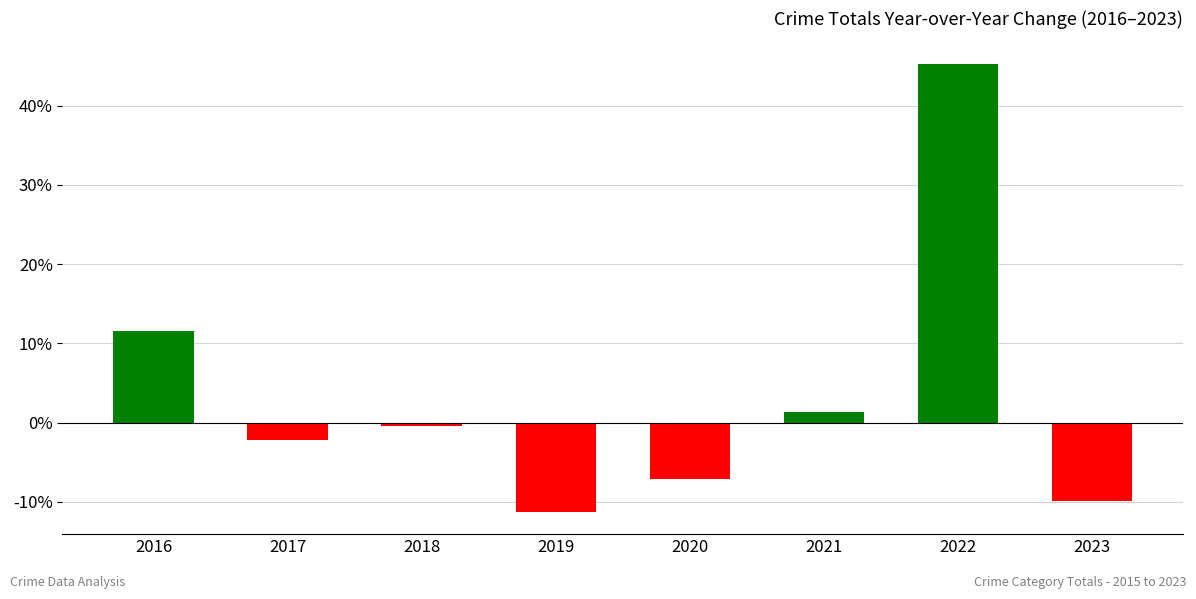

The chart shows a value of -11.2 at 2019. True or false?

True